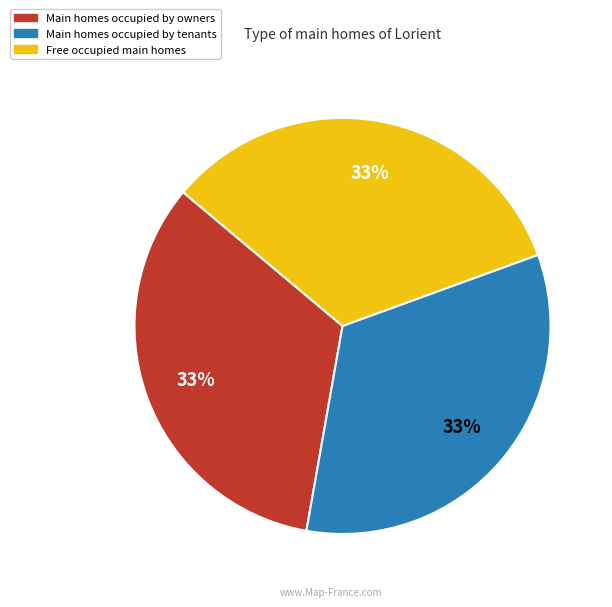

Approximately how many times larger is the value at Main homes occupied by tenants compared to Free occupied main homes?

1.0